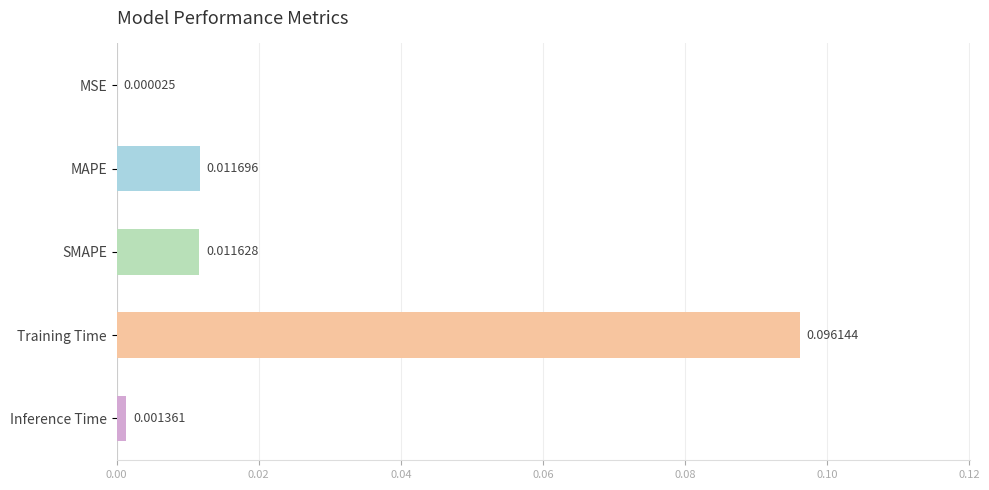

Between SMAPE and MAPE, which is larger?

MAPE